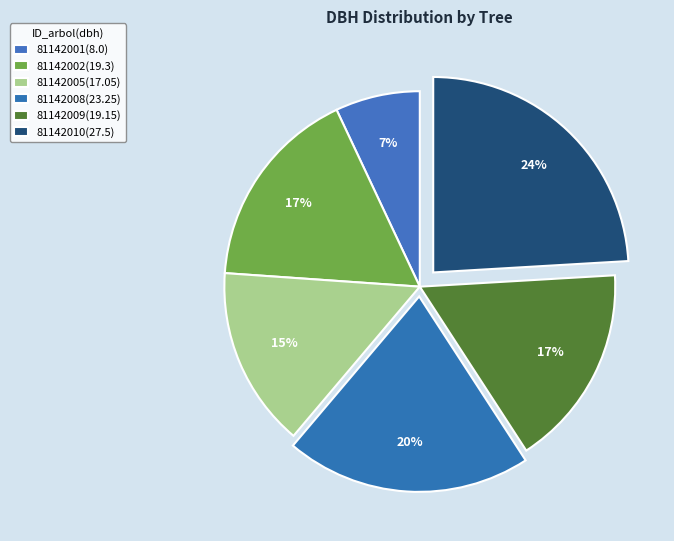

How many slices are in this pie chart?

6